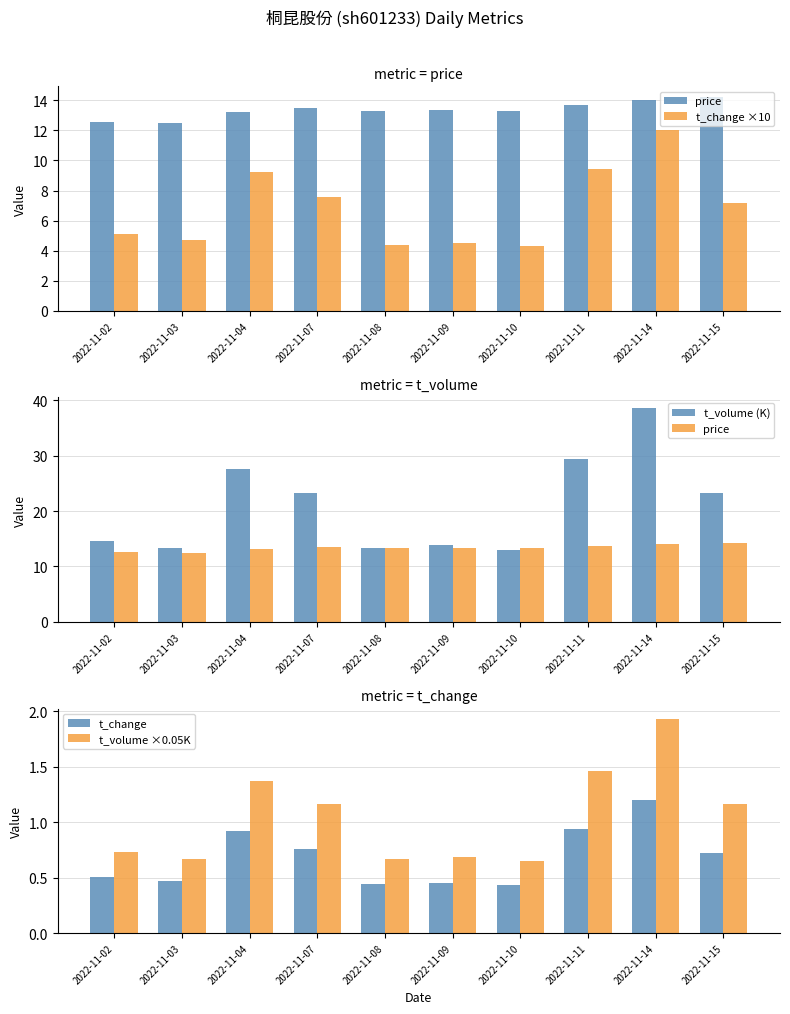

Is it true that t_change ×10 equals 6.6 at 2022-11-08?

False